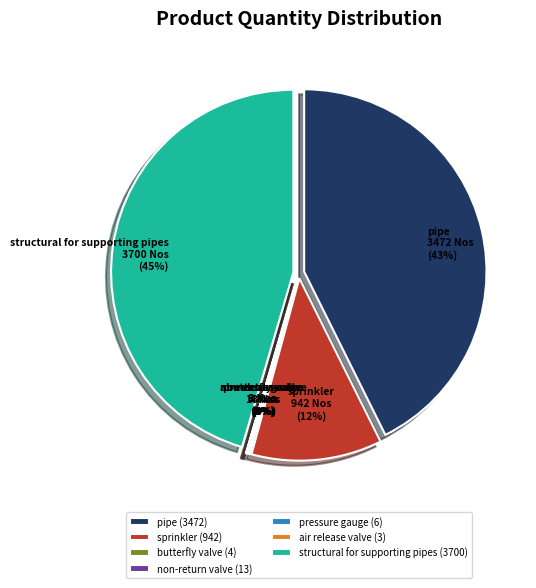

What is the total percentage of sprinkler and non-return valve?

11.7%